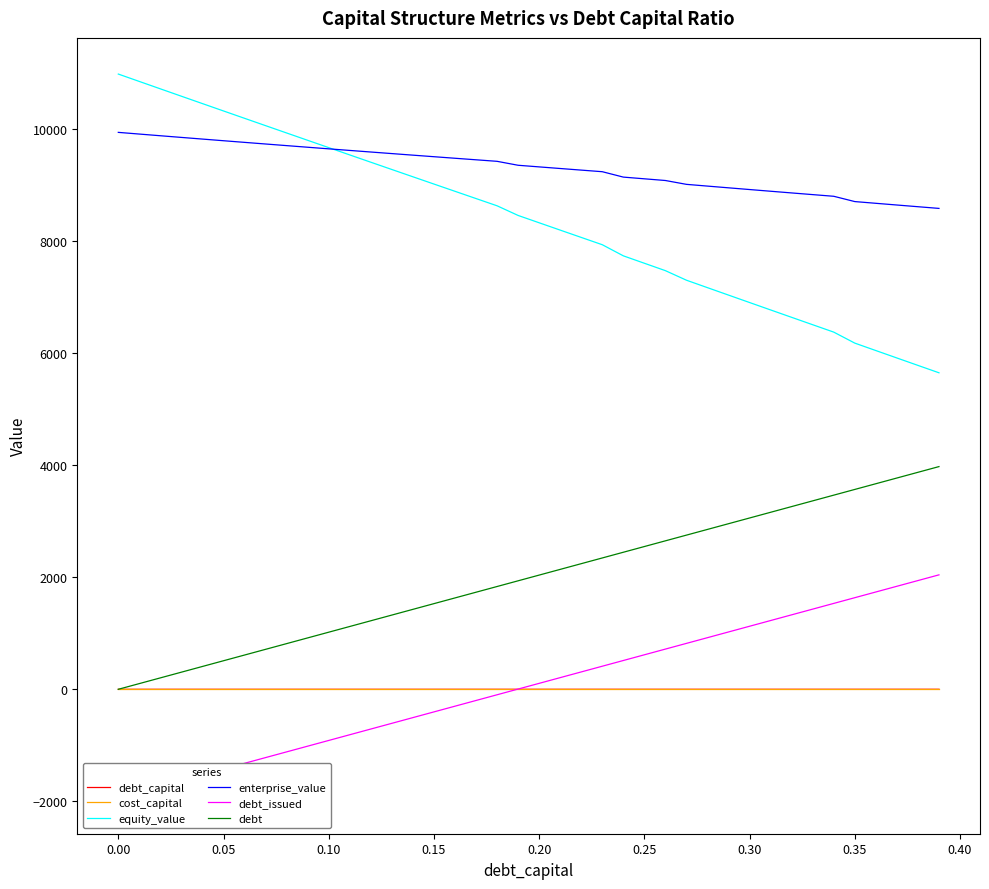

True or false: debt_capital and equity_value cross at least once.

False